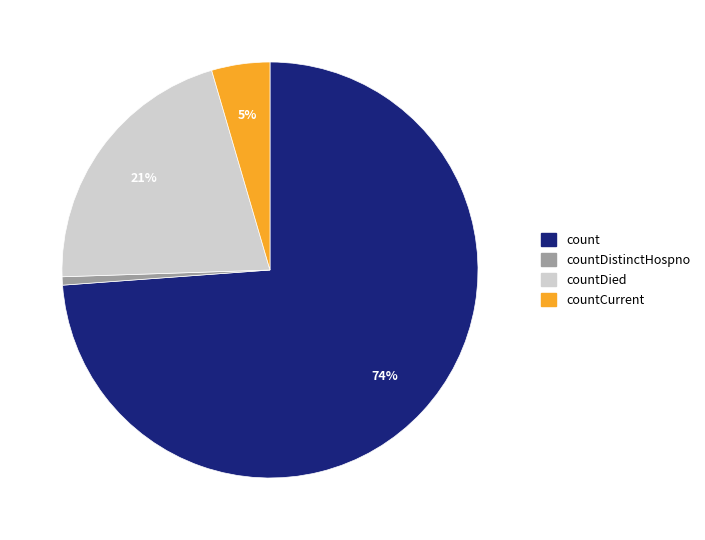

Is there any slice that represents more than half of the pie?

Yes